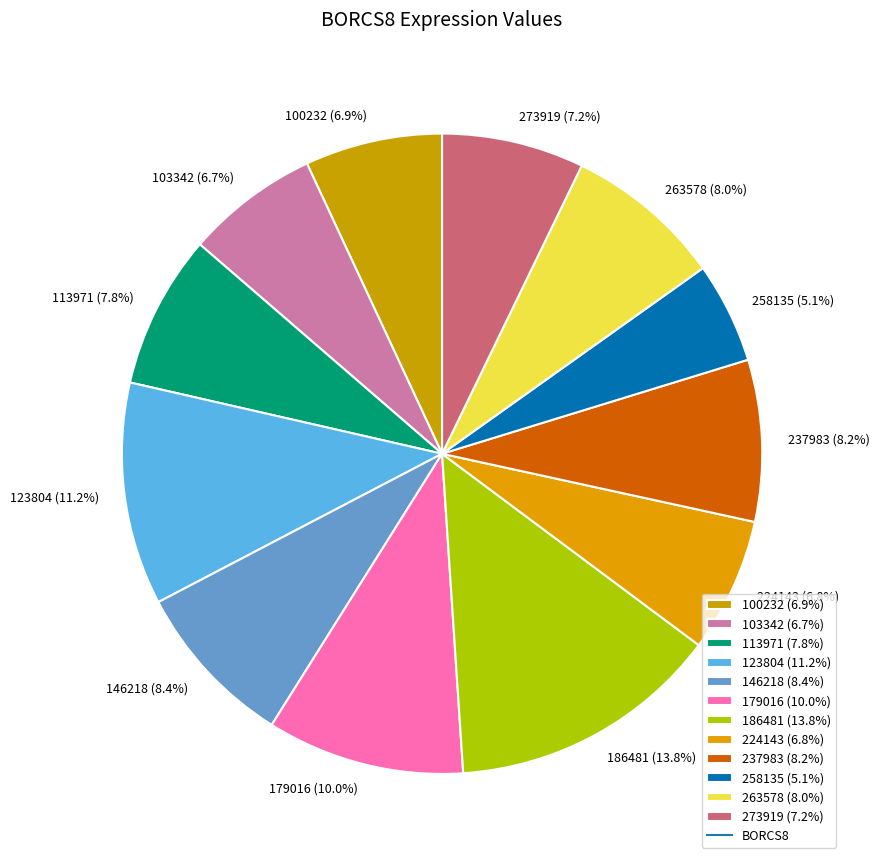

How many slices are in this pie chart?

12